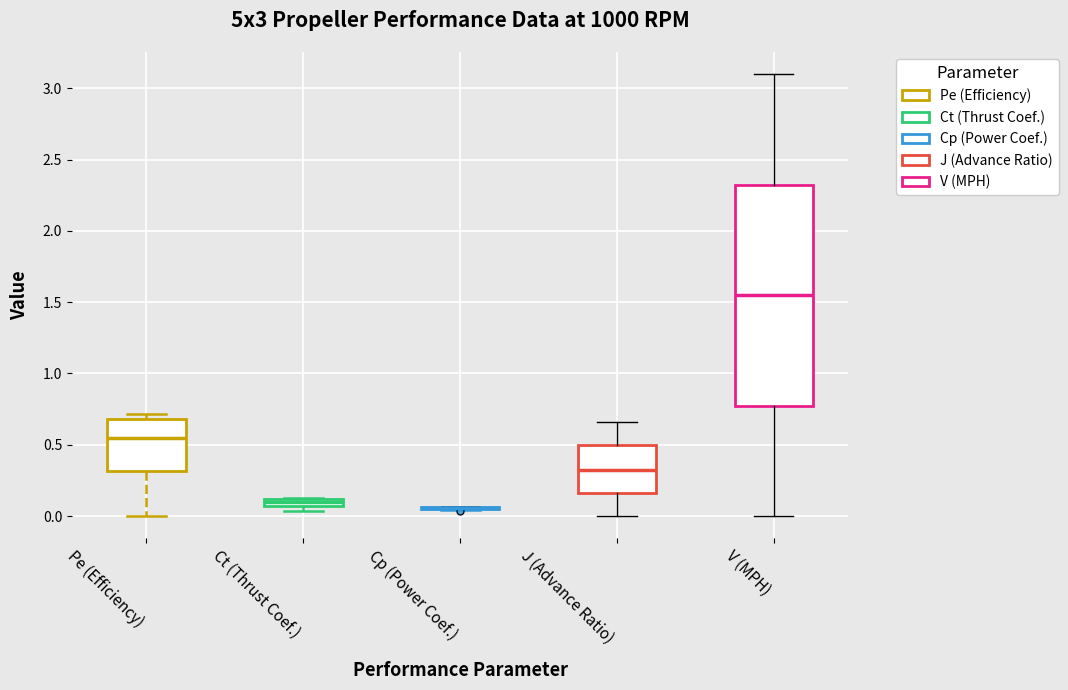

Comparing the boxes themselves (not the whiskers), which one is the tallest?

V (MPH)